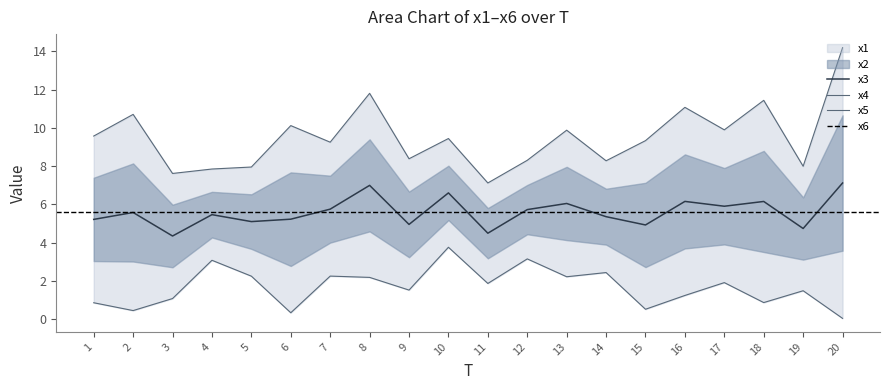

The x1 series shows 8.9 at 4. True or false?

False